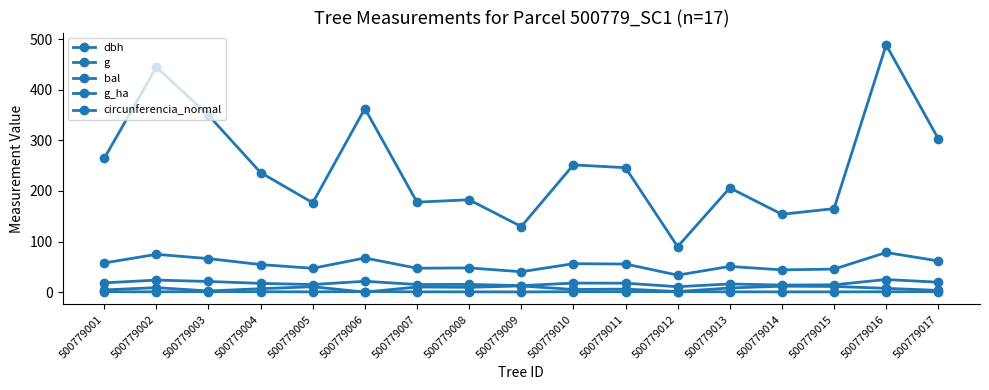

At which category is the sum across all series the highest?

500779016